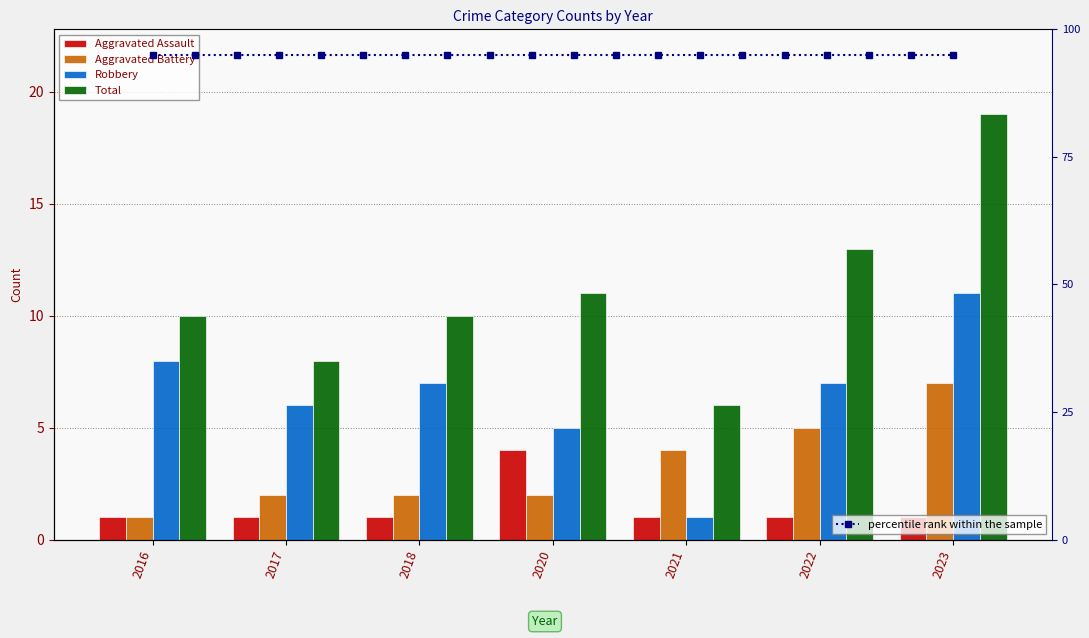

Does the chart contain stacked bars?

No